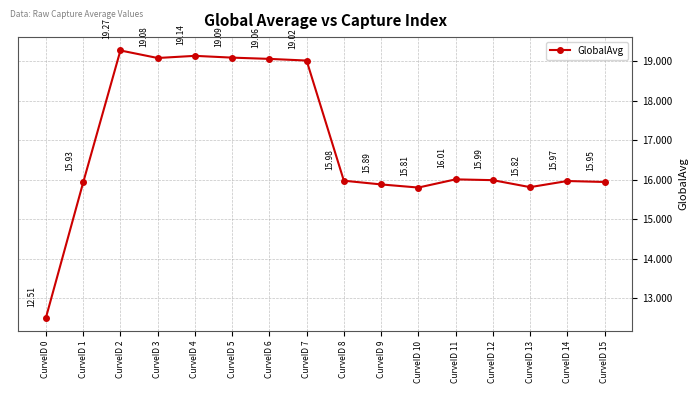

What is the maximum value shown in the chart?

19.3